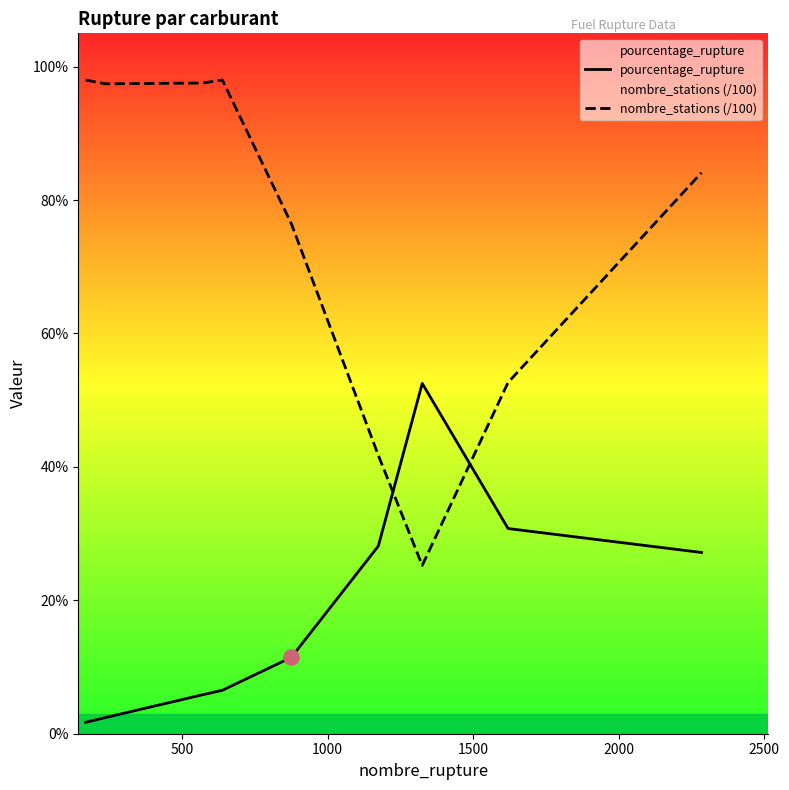

Which series has the widest spread of Y values?

nombre_stations (/100)